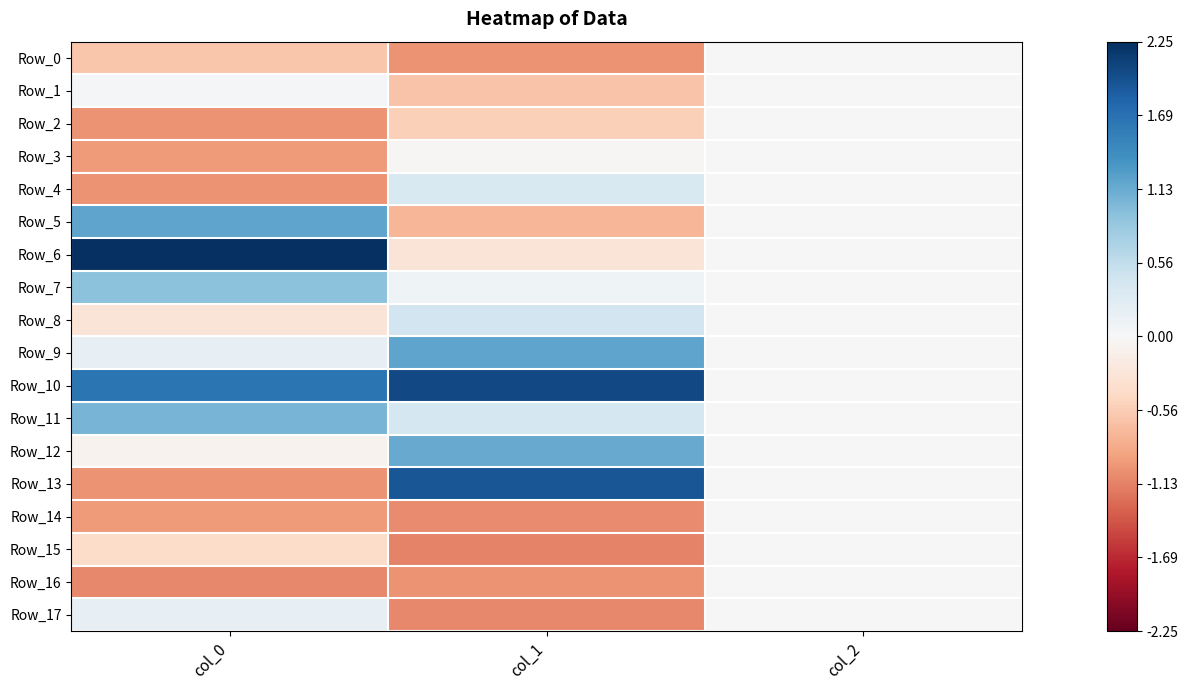

Between col_0 and col_2, which is larger?

col_2